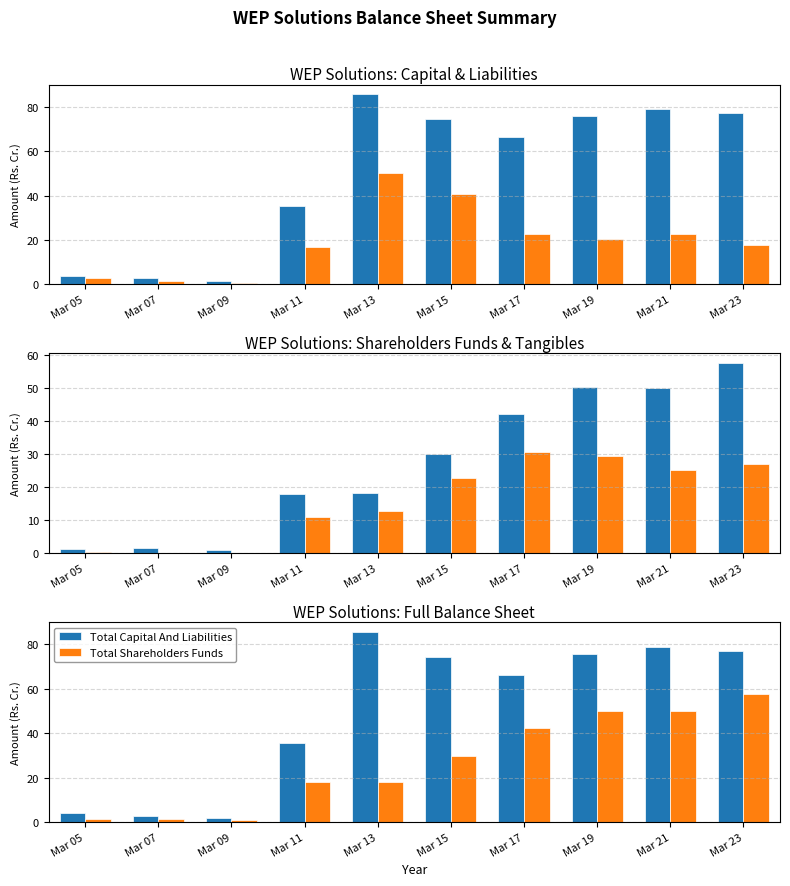

What is the difference between the highest and lowest values at Mar 23?

59.4